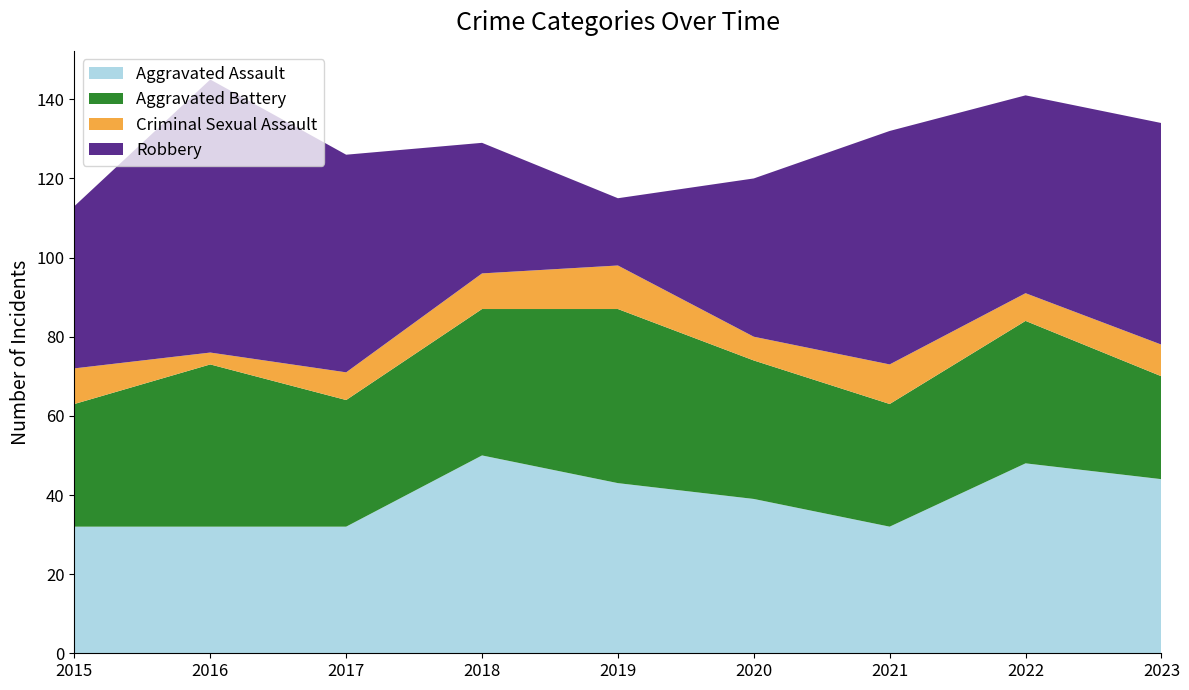

Reading left to right, what are all the values shown in this chart?

Aggravated Assault: 32	32	32	50	43	39	32	48	44
Aggravated Battery: 31	41	32	37	44	35	31	36	26
Criminal Sexual Assault: 9	3	7	9	11	6	10	7	8
Robbery: 41	69	55	33	17	40	59	50	56